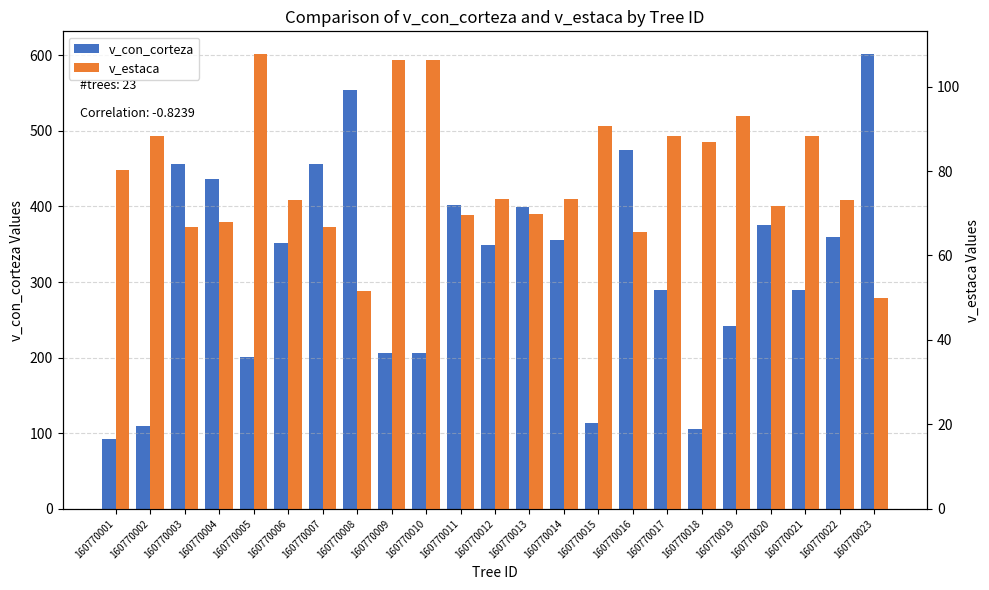

What is the total value across all series at 160770019?

335.5